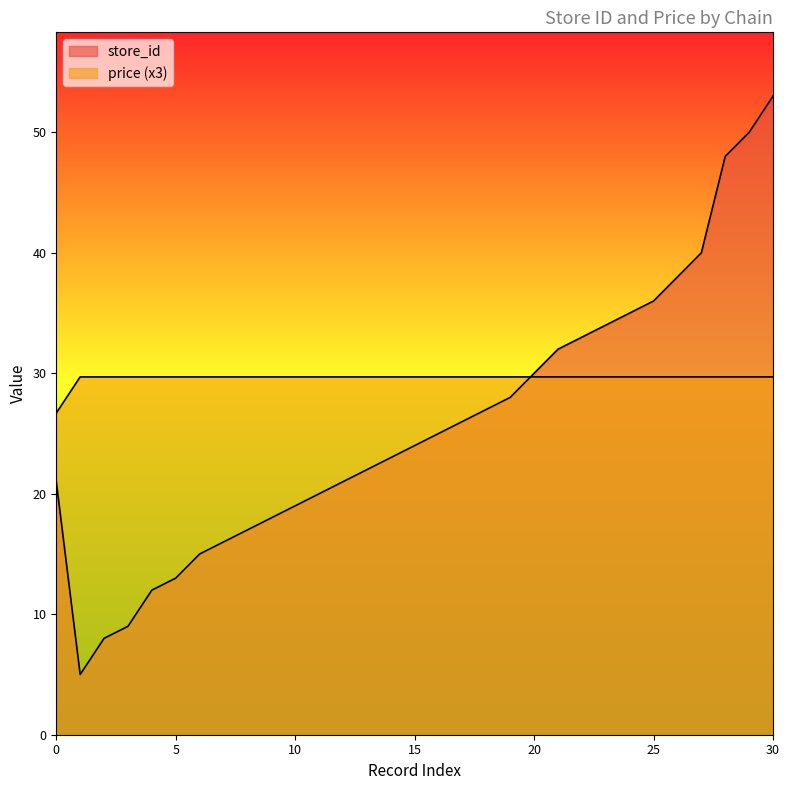

Does the chart display data point markers on the line(s)?

No